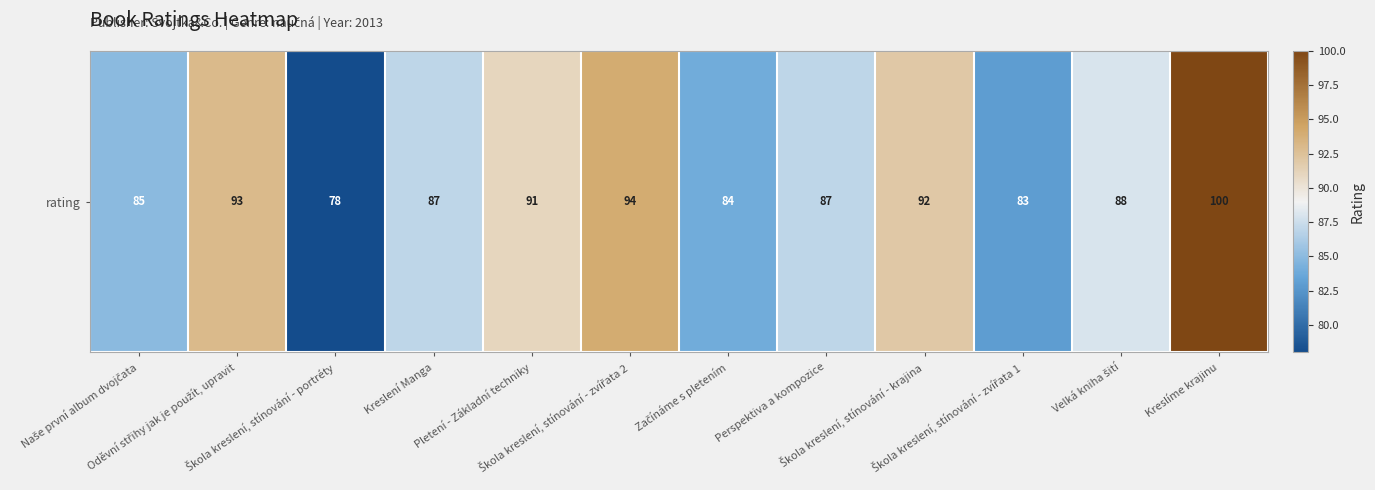

Reading left to right, list all the values displayed in this chart.

85	93	78	87	91	94	84	87	92	83	88	100